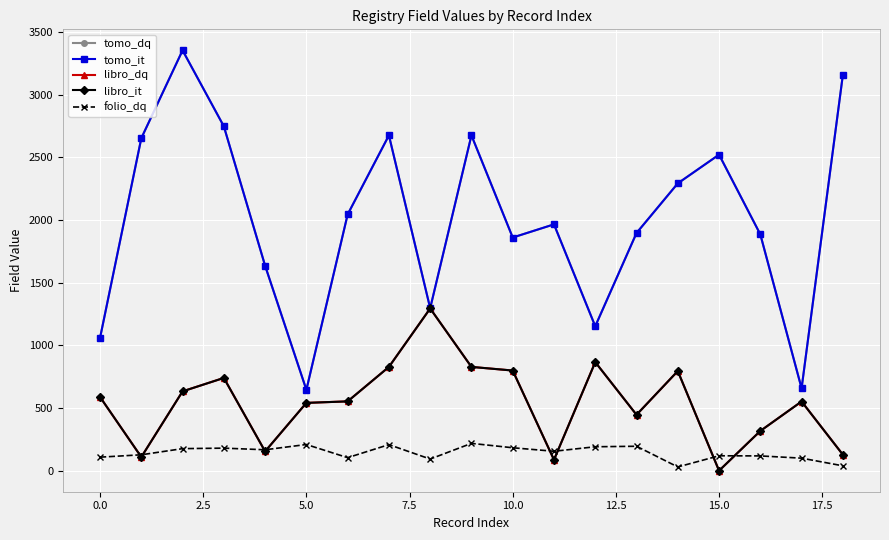

True or false: tomo_it has more than 1 interior local peaks.

True